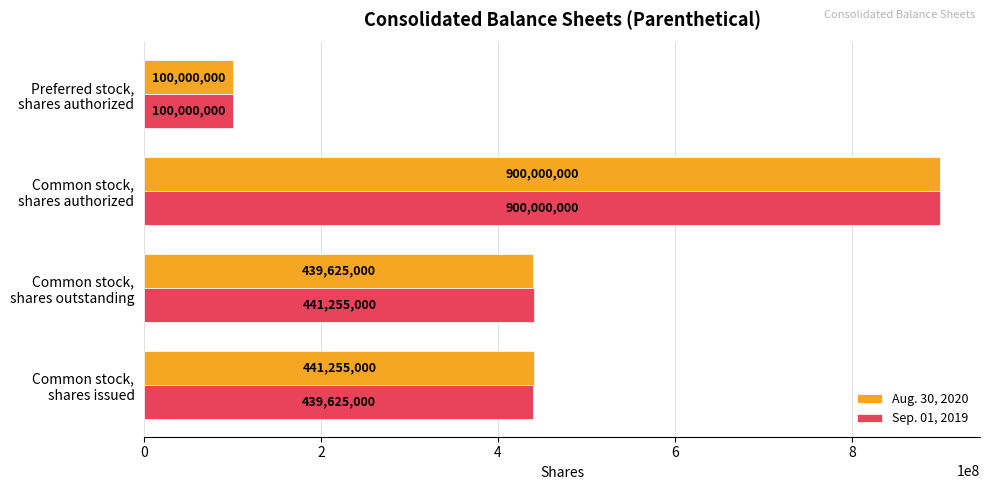

What is the greatest value displayed?

900000000